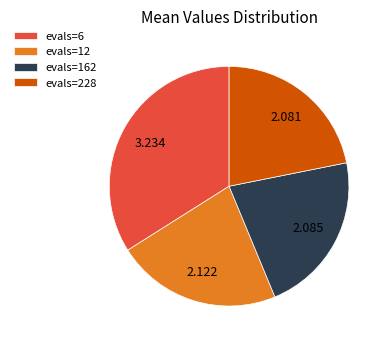

Is the sum of evals=162 and evals=12 greater than half?

No